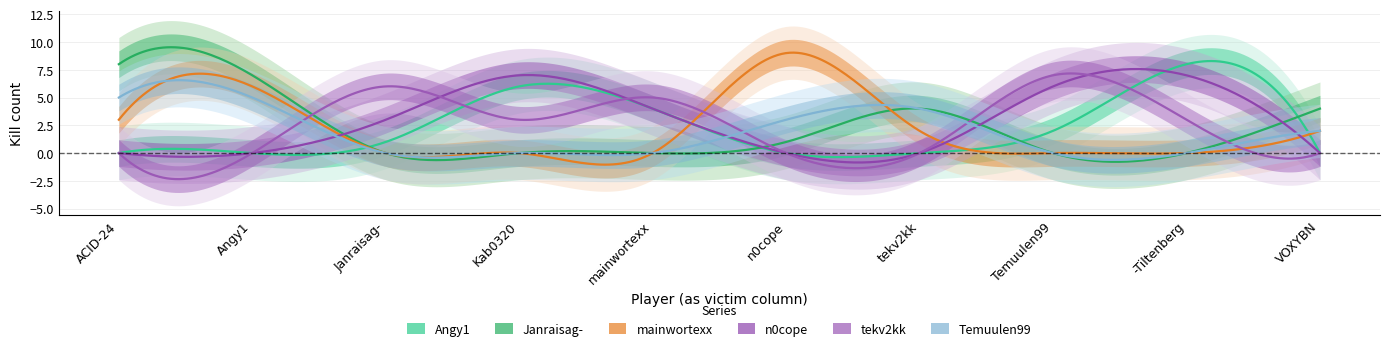

What is the label of the 5th point from the right?

n0cope